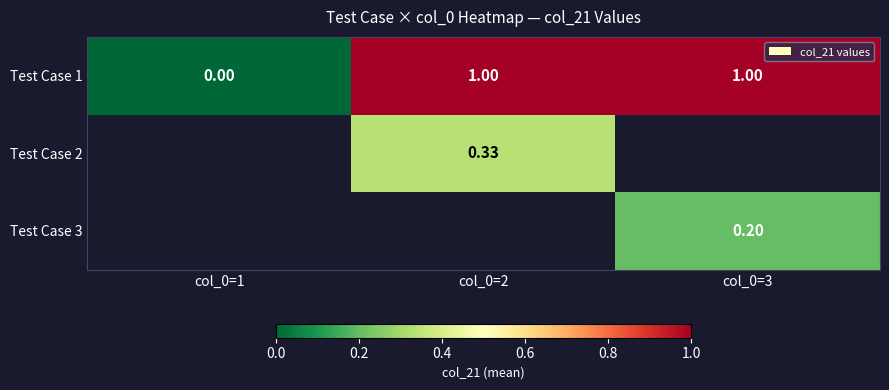

How many categories are shown in the chart?

3